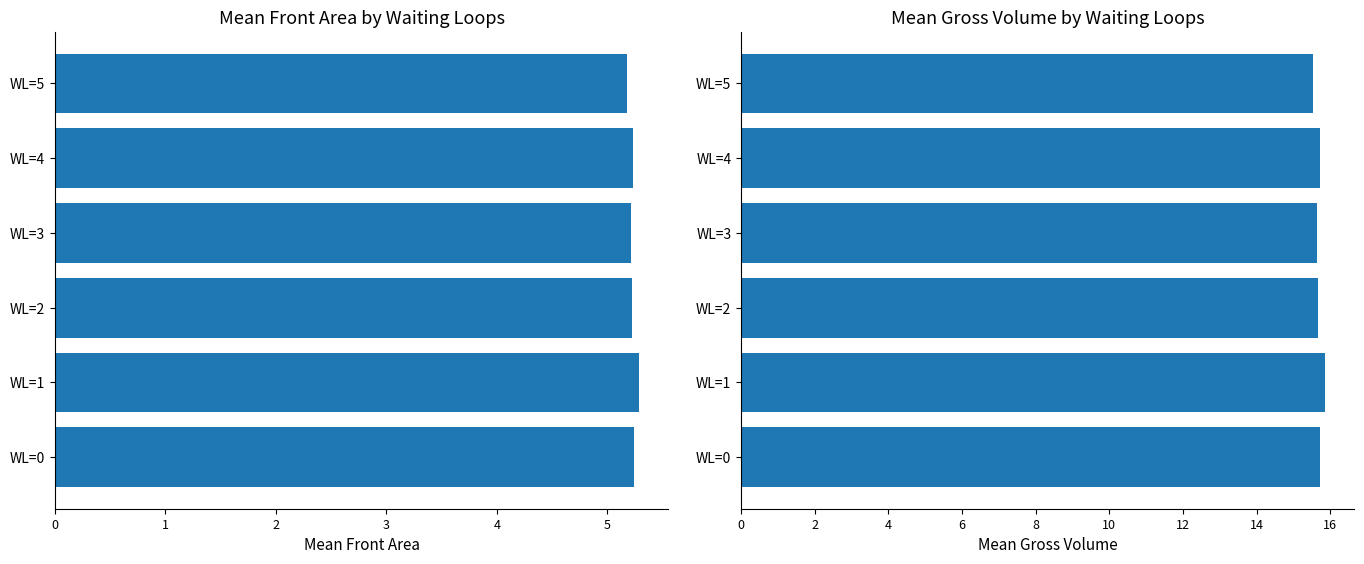

Which series has the largest range (max minus min)?

Gross Volume